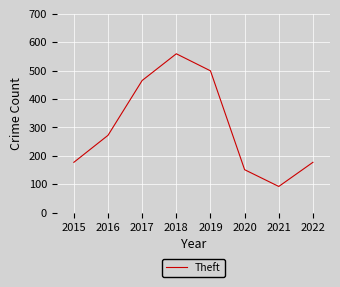

Reading right to left, transcribe all the data shown in this chart.

177	92	151	499	559	465	272	177